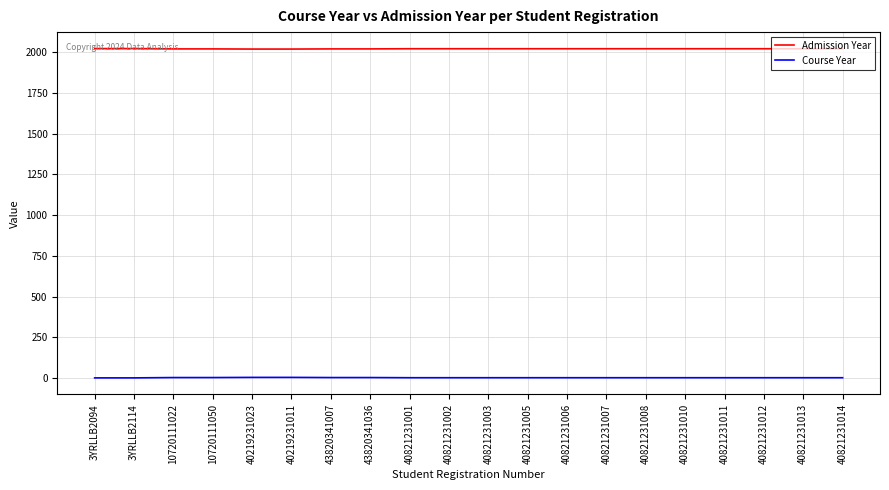

What is the spread (max minus min) of values at 3YRLLB2114?

2021